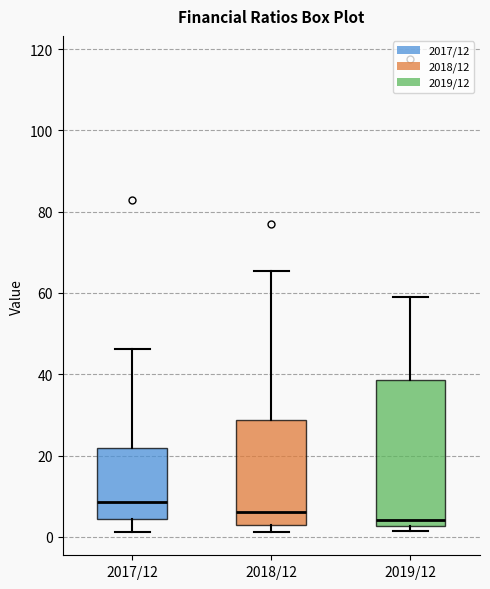

Reading left to right, read every box against the y-axis: the position of its median line, the range the box covers, and the ends of its whiskers. The values are not printed on the chart, so give them approximately, as read against the axis.

2017/12: median 8, box 4 to 22, whiskers 2 to 46
2018/12: median 6, box 2 to 28, whiskers 2 (just below the box's lower edge) to 66
2019/12: median 4, box 2 to 38, whiskers 2 (just below the box's lower edge) to 58